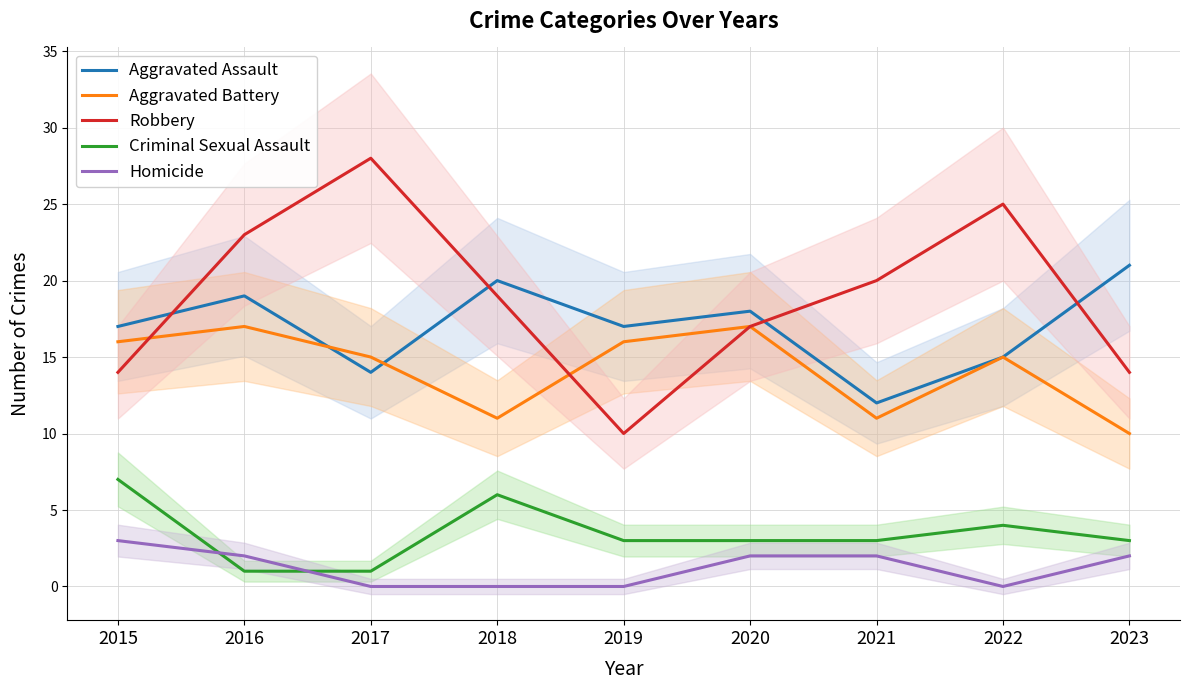

Between 2018 and 2020, which series saw the biggest shift?

Aggravated Battery